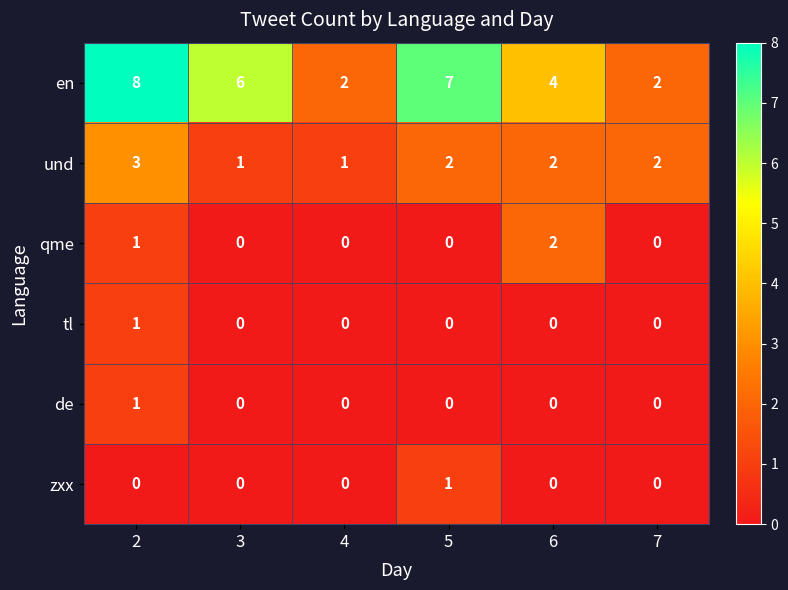

Which series has the largest total across all categories?

en